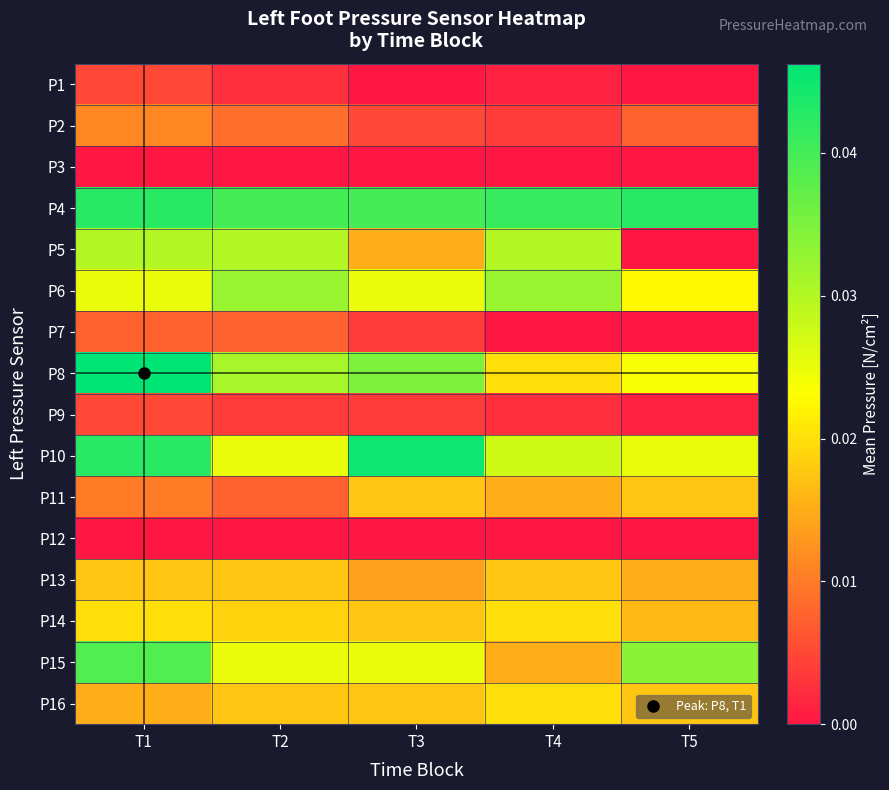

Which series has the widest spread of values?

P5